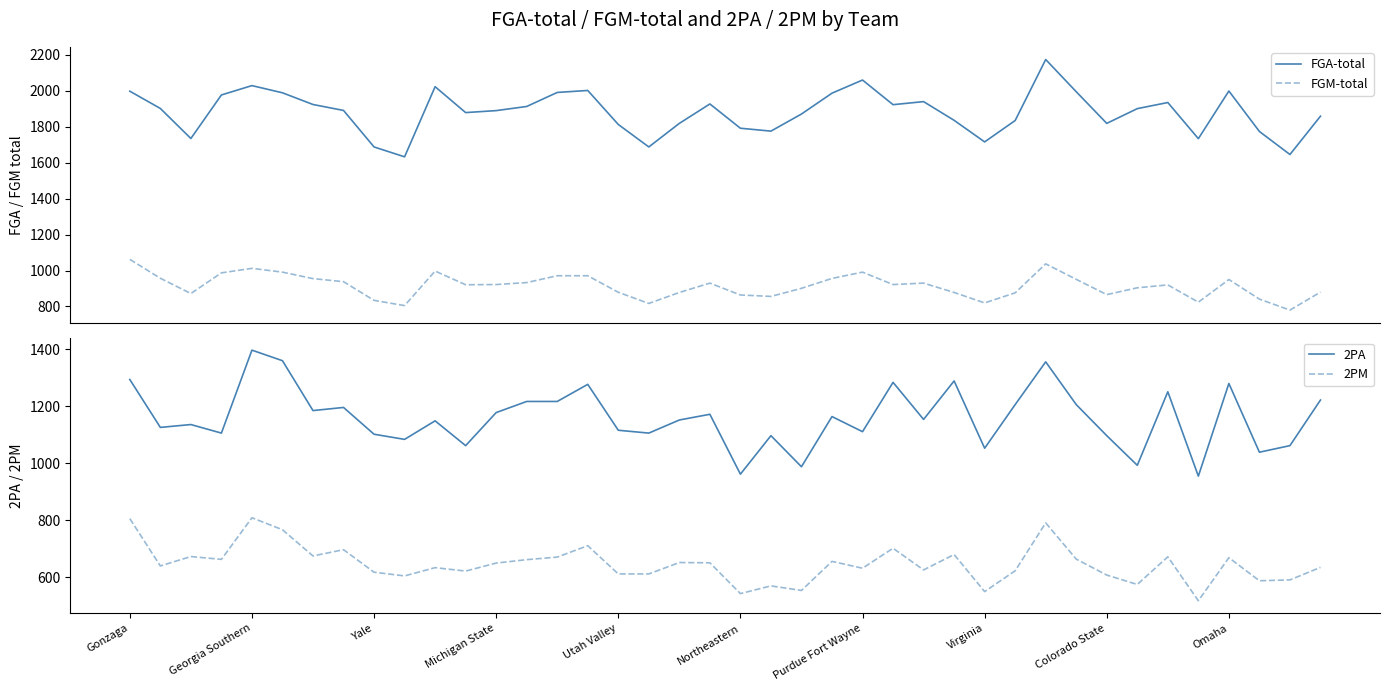

What is the minimum value for FGA-total?

1632